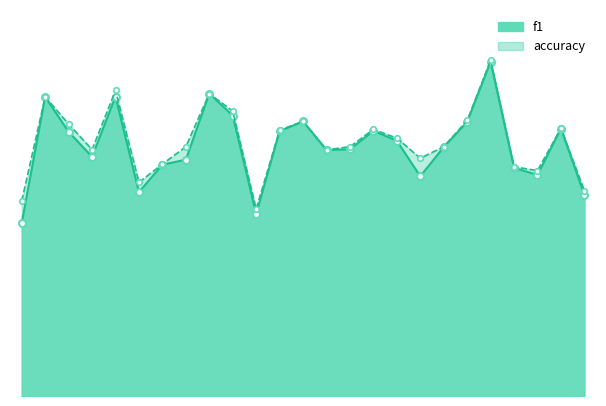

Is it true that f1 equals 0.3 at 24?

False